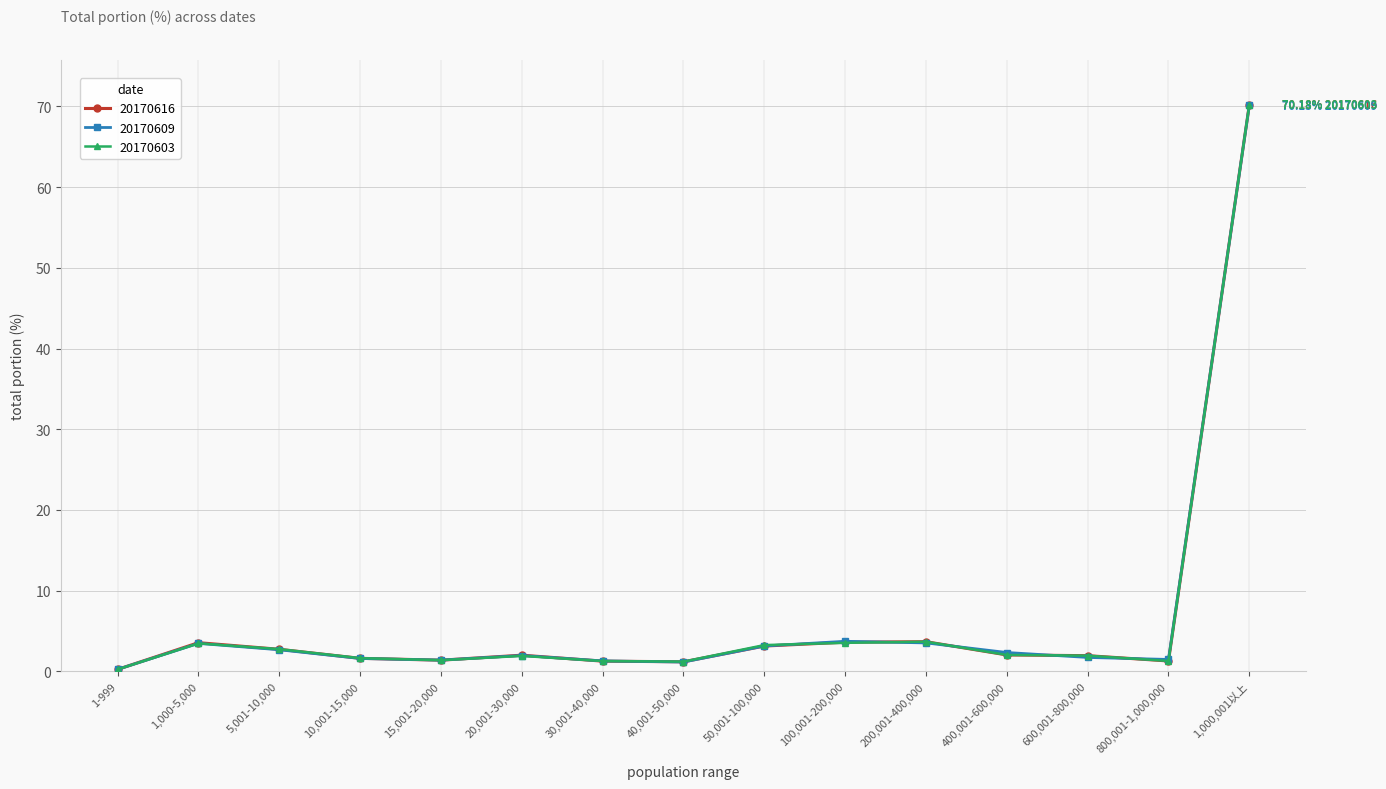

Between 5,001-10,000 and 200,001-400,000, which series saw the biggest shift?

20170616